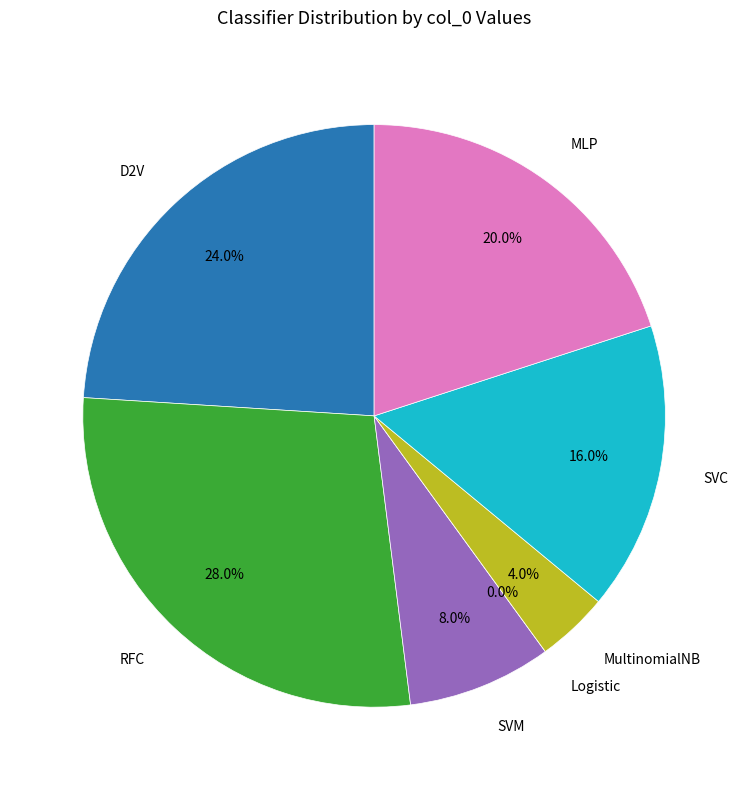

The MLP (DOEN=True) slice represents 27% of the pie. True or false?

False